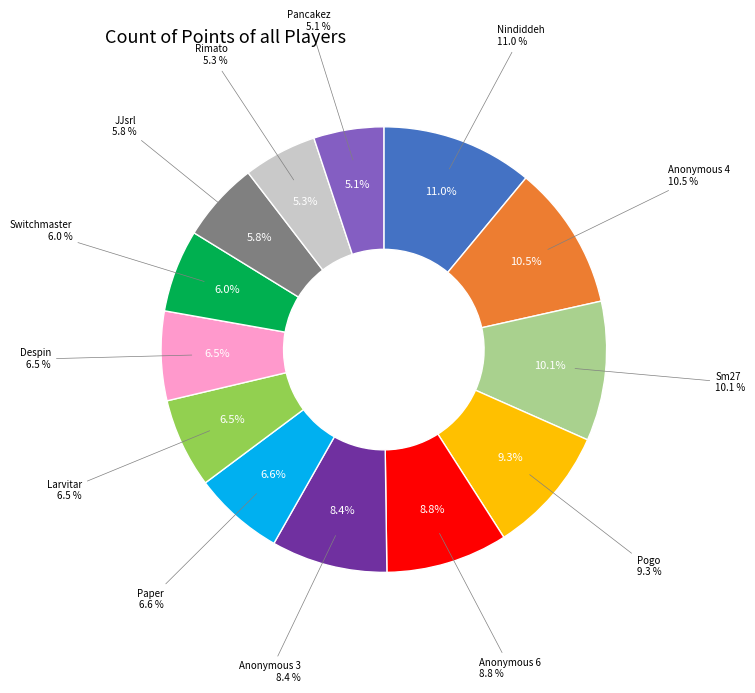

What percentage is the Rimato slice, to the nearest percent?

5%